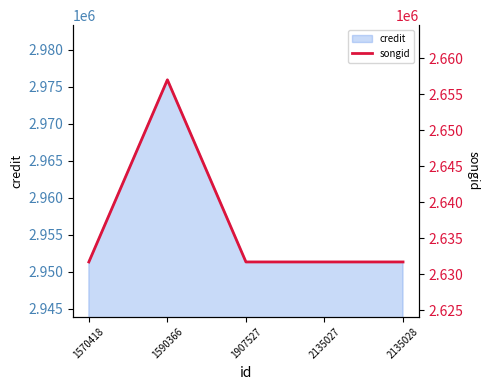

Approximately how many times larger is the value at 1570418 compared to 2135028?

1.0